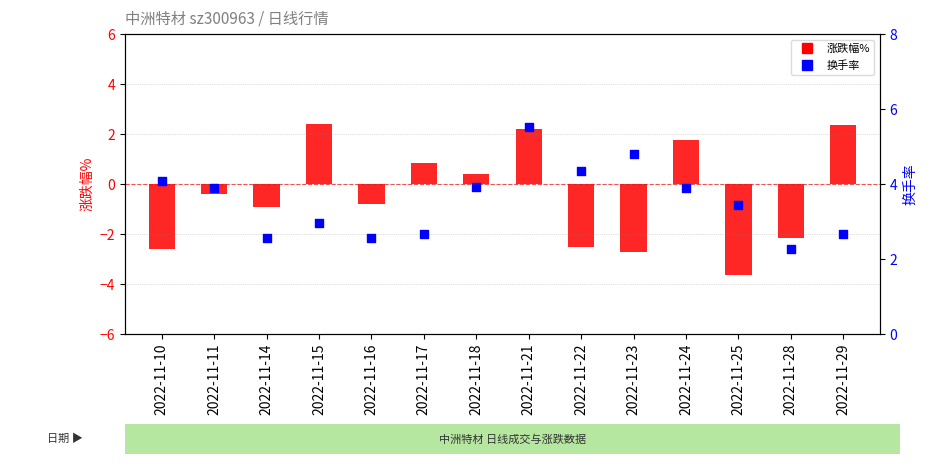

Which series contains the lowest Y value?

涨跌幅%